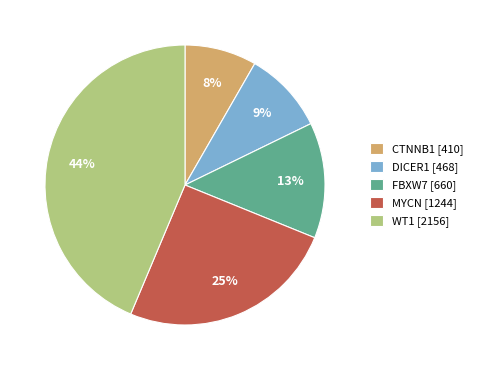

Does CTNNB1 represent more than half of the total?

No